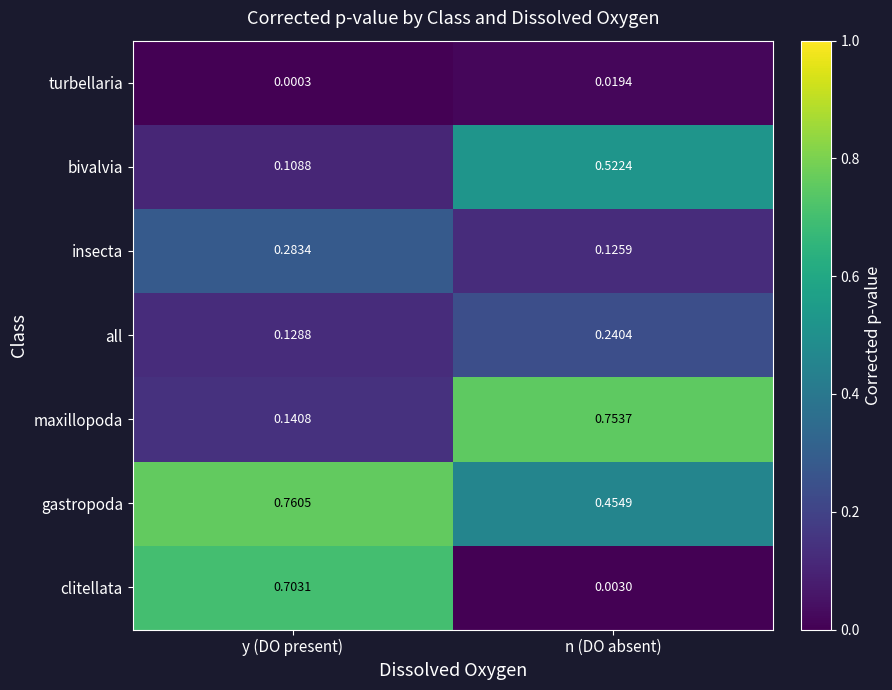

Which category has the lowest value in the turbellaria series?

y (DO present)